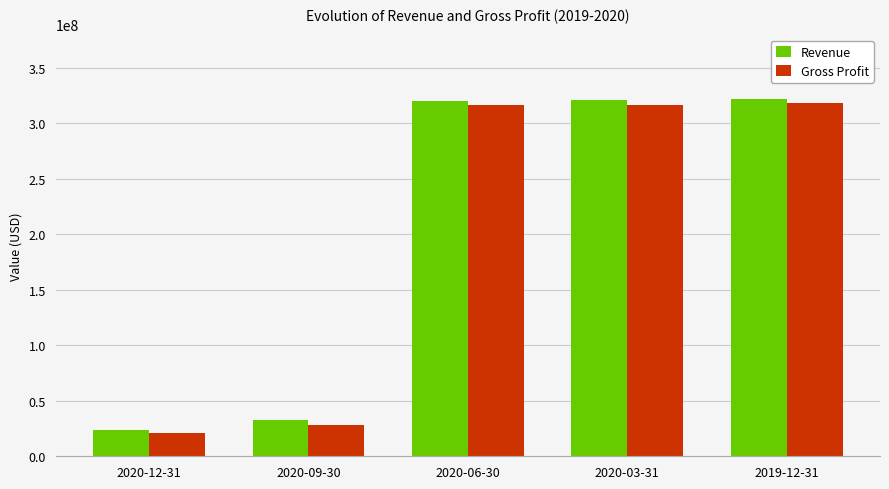

Is it true that Revenue equals 32523000 at 2020-09-30?

True